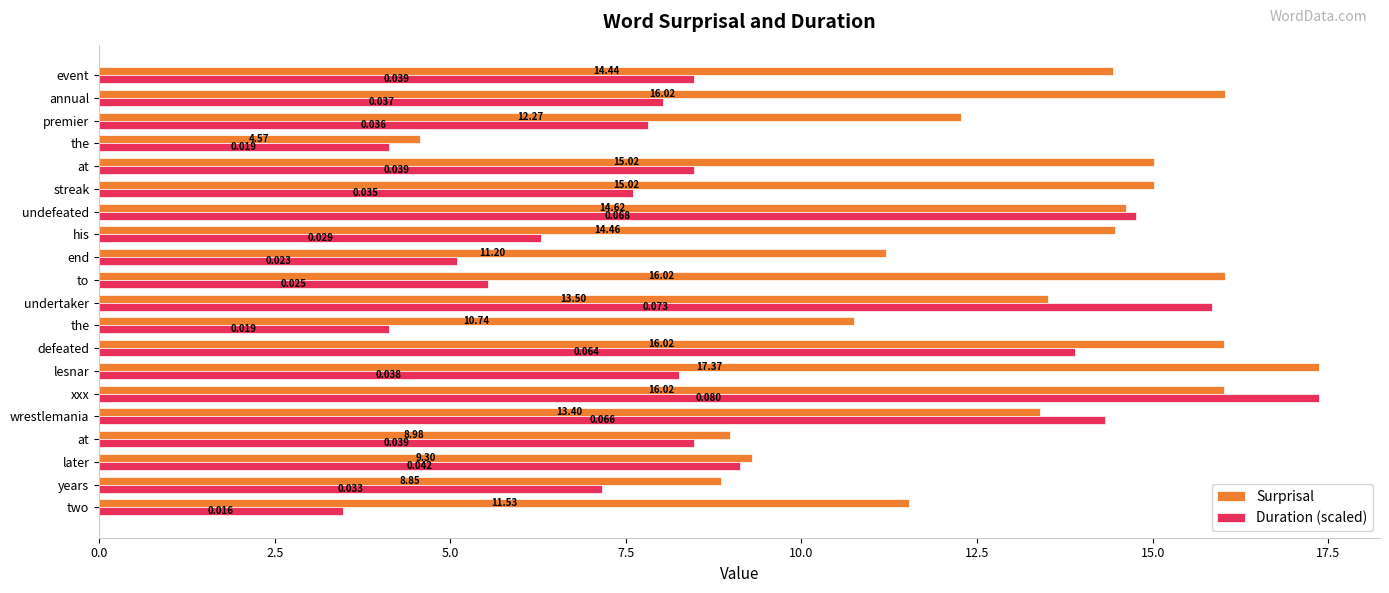

How many data points in Surprisal are less than 14?

10